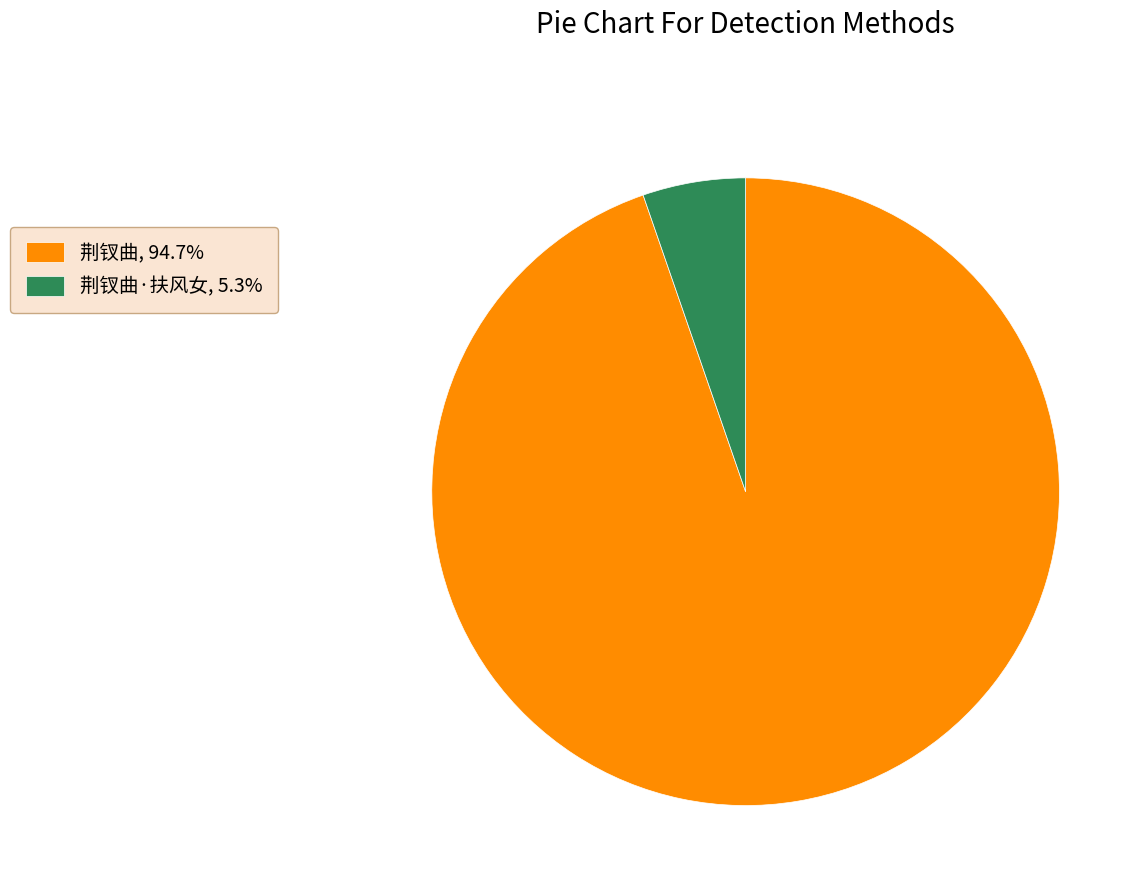

Is 荆钗曲, 94.7% the majority of the pie?

Yes